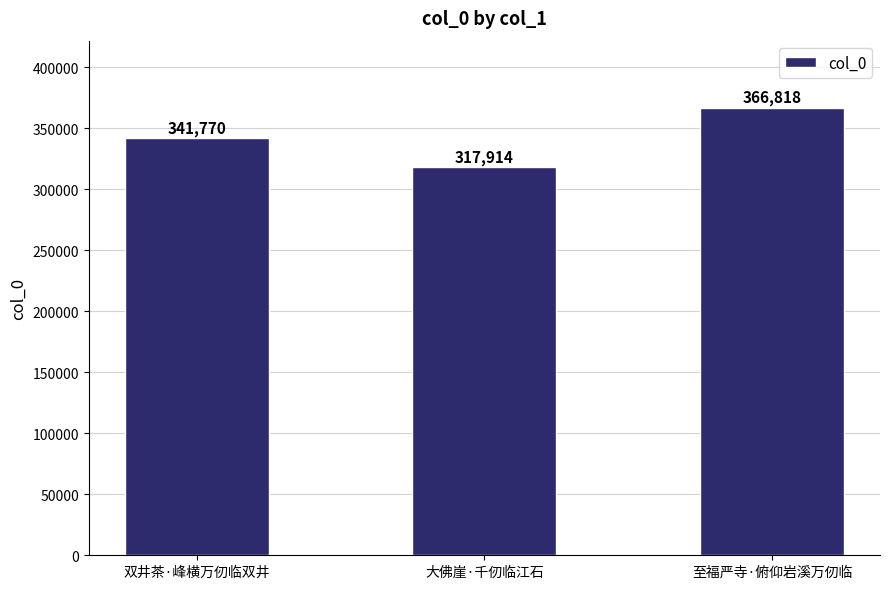

What position from the left is 双井茶·峰横万仞临双井?

1